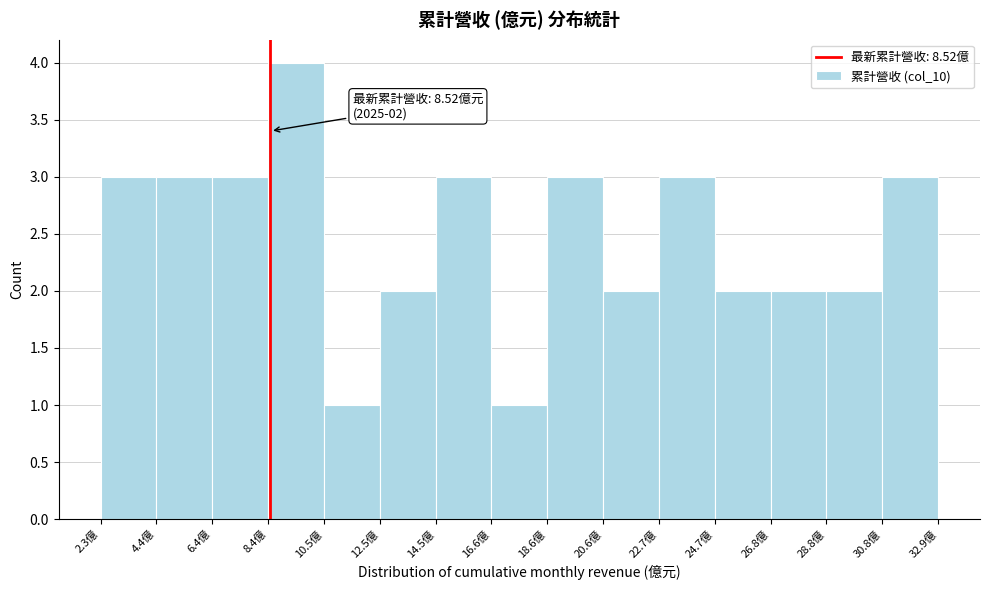

Over which range of the x-axis is the bar tallest?

8.5 to 10.5